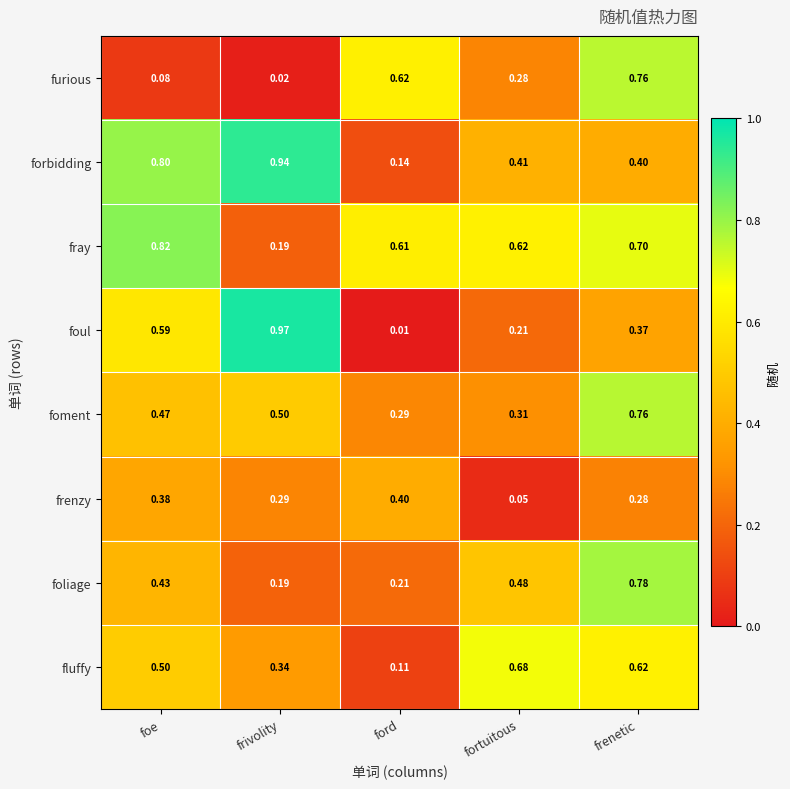

Which series has the largest total across all categories?

fray